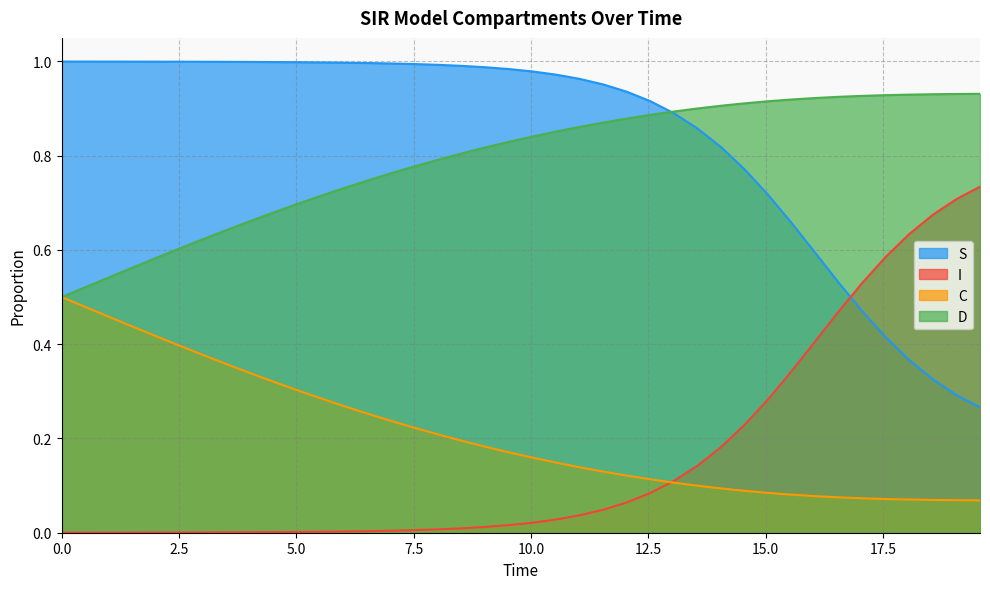

Count the number of data series in this chart.

4